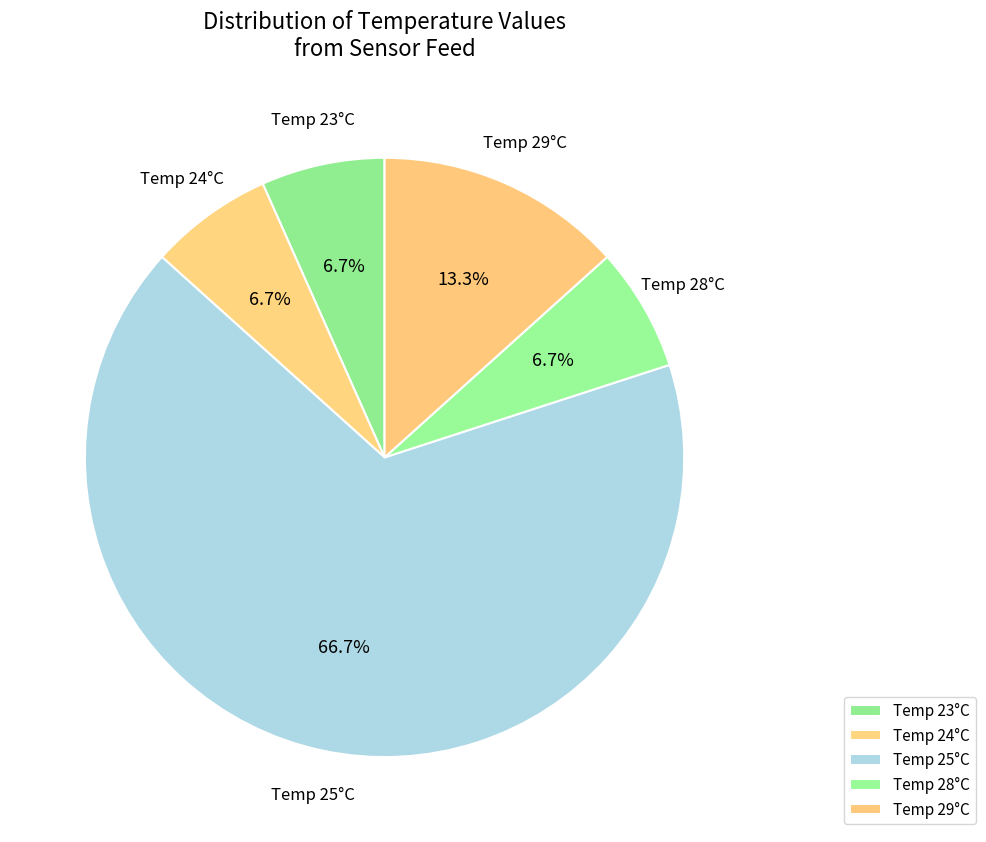

How many segments does this pie chart have?

5